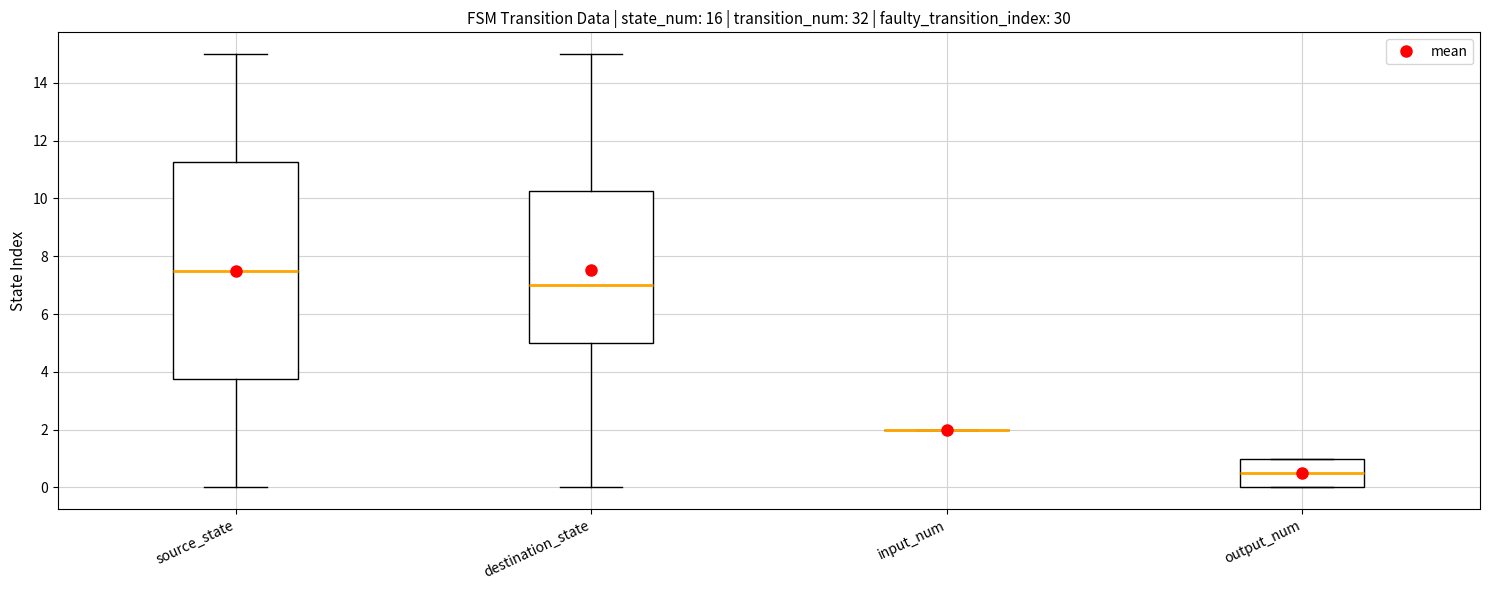

Reading left to right, transcribe this box plot: for each box, give where its median line is, the range the box spans, and where its two whiskers end, as read against the y-axis. The values are not printed on the chart, so give them approximately, as read against the axis.

source_state: median 7.6, box 3.8 to 11.2, whiskers 0.0 to 15.0
destination_state: median 7.0, box 5.0 to 10.2, whiskers 0.0 to 15.0
input_num: box collapsed to a line at 2.0, whiskers 2.0 to 2.0
output_num: median 0.6, box 0.0 to 1.0, whiskers 0.0 to 1.0